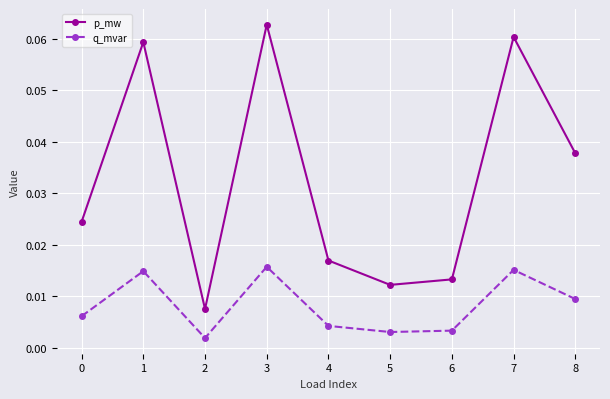

At how many categories does at least one series exceed 0?

9